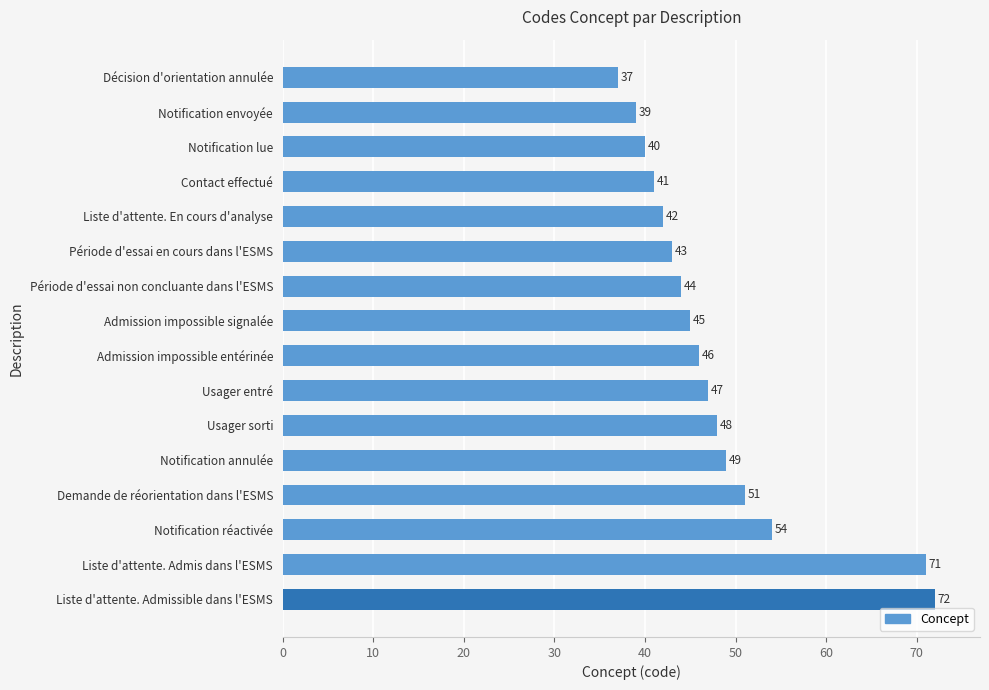

Reading bottom to top, what are all the values shown in this chart?

Liste d'attente. Admissible dans l'ESMS=72	Liste d'attente. Admis dans l'ESMS=71	Notification réactivée=54	Demande de réorientation dans l'ESMS=51	Notification annulée=49	Usager sorti=48	Usager entré=47	Admission impossible entérinée=46	Admission impossible signalée=45	Période d'essai non concluante dans l'ESMS=44	Période d'essai en cours dans l'ESMS=43	Liste d'attente. En cours d'analyse=42	Contact effectué=41	Notification lue=40	Notification envoyée=39	Décision d'orientation annulée=37